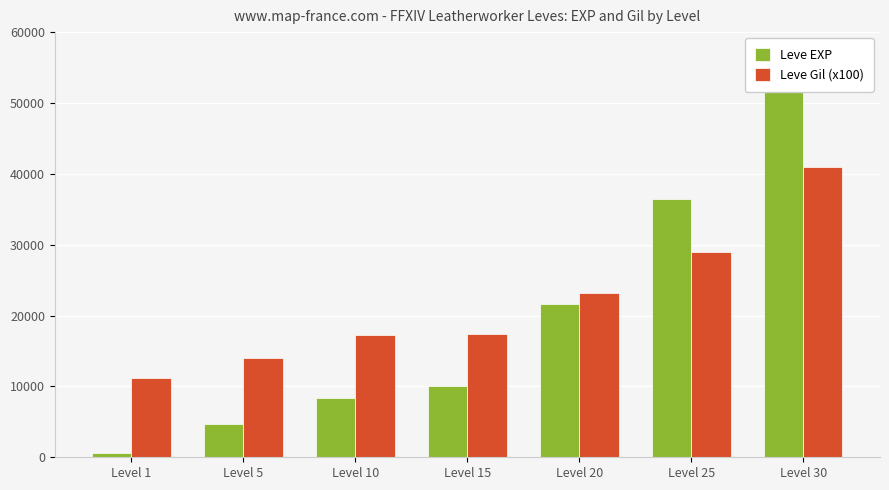

True or false: Leve EXP has a value of 52220 at Level 30.

True